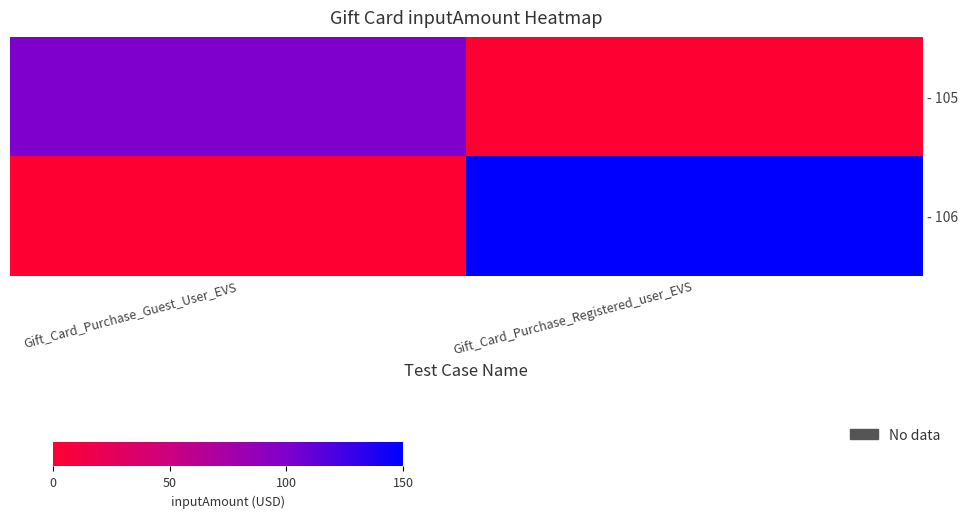

What is the maximum value shown in the chart?

150